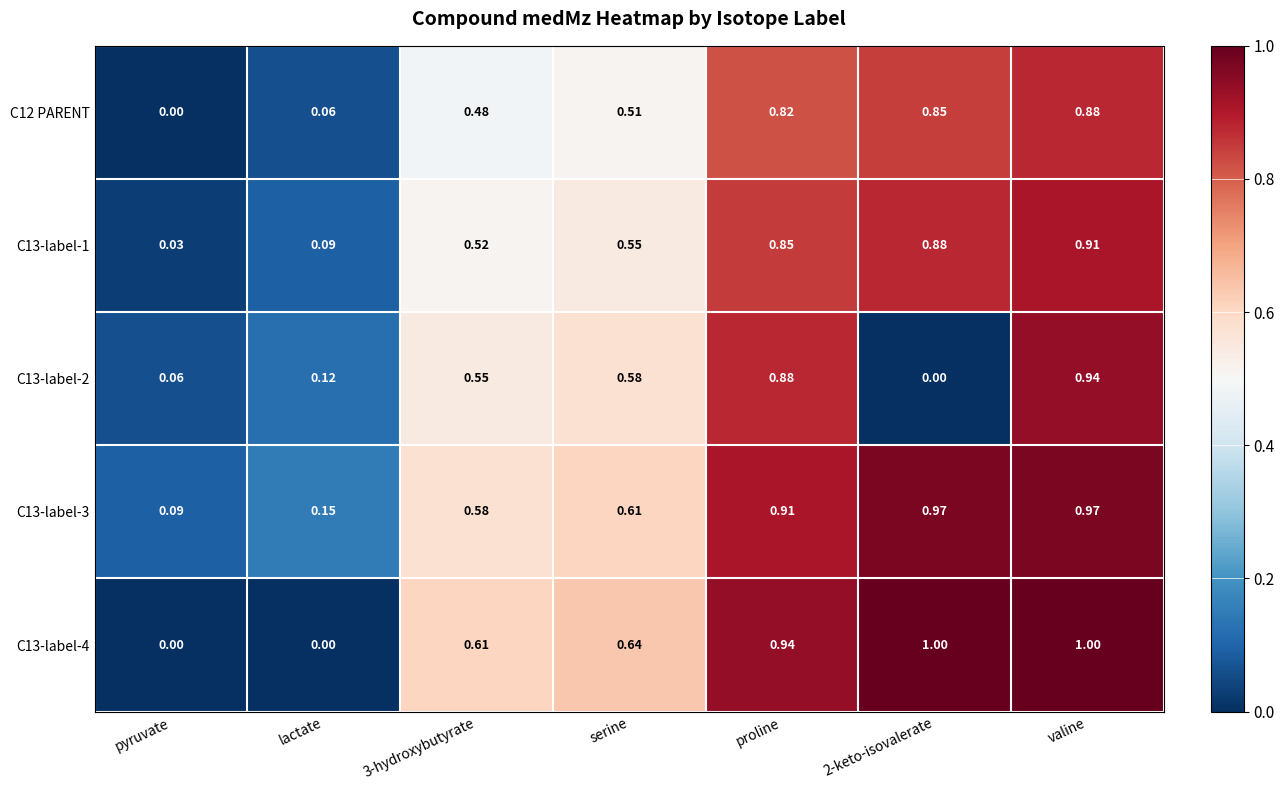

Count the number of data series in this chart.

5